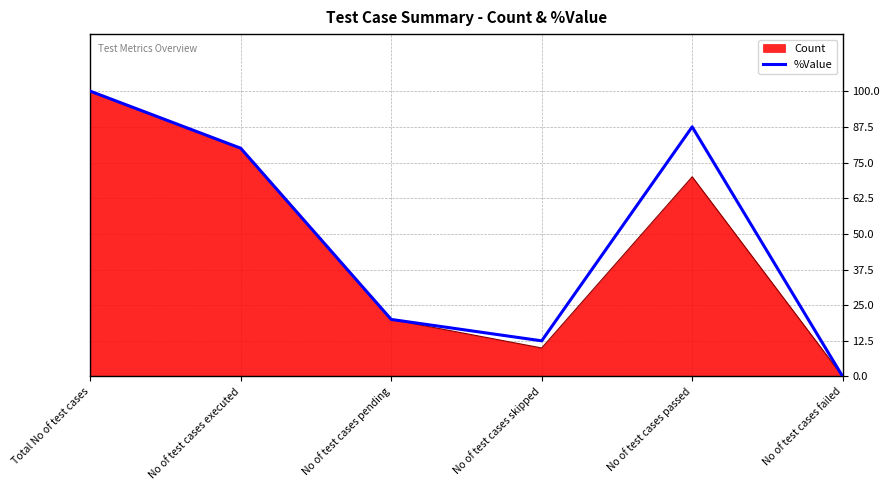

What is the maximum value shown in the chart?

100.0